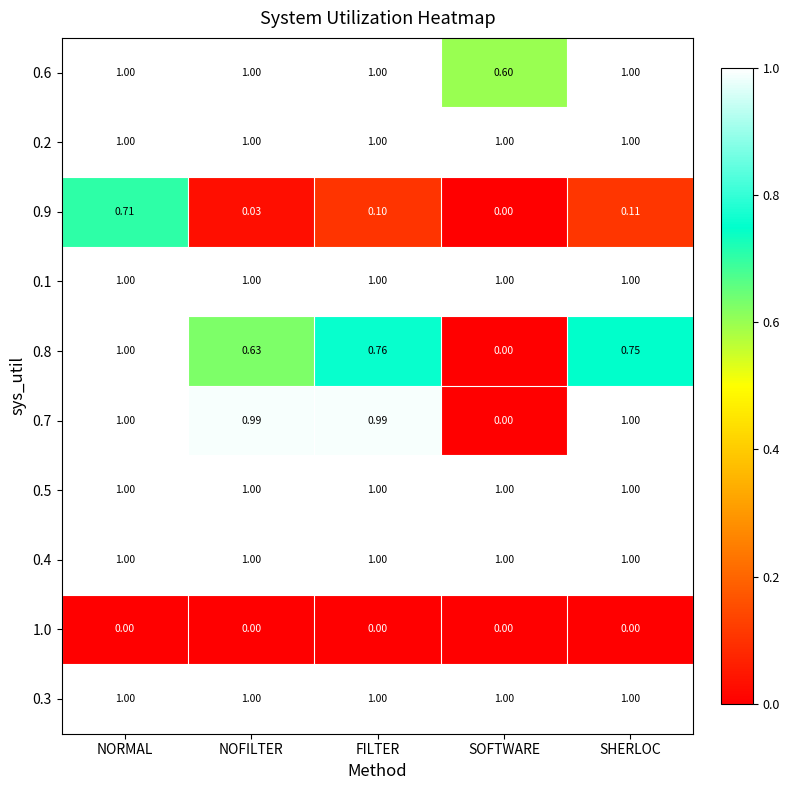

Reading right to left, extract all data points from this chart.

0.6: SHERLOC=1.0	SOFTWARE=0.6	FILTER=1.0	NOFILTER=1.0	NORMAL=1.0
0.2: SHERLOC=1.0	SOFTWARE=1.0	FILTER=1.0	NOFILTER=1.0	NORMAL=1.0
0.9: SHERLOC=0.1	SOFTWARE=0.0	FILTER=0.1	NOFILTER=0.0	NORMAL=0.7
0.1: SHERLOC=1.0	SOFTWARE=1.0	FILTER=1.0	NOFILTER=1.0	NORMAL=1.0
0.8: SHERLOC=0.8	SOFTWARE=0.0	FILTER=0.8	NOFILTER=0.6	NORMAL=1.0
0.7: SHERLOC=1.0	SOFTWARE=0.0	FILTER=1.0	NOFILTER=1.0	NORMAL=1.0
0.5: SHERLOC=1.0	SOFTWARE=1.0	FILTER=1.0	NOFILTER=1.0	NORMAL=1.0
0.4: SHERLOC=1.0	SOFTWARE=1.0	FILTER=1.0	NOFILTER=1.0	NORMAL=1.0
1.0: SHERLOC=0.0	SOFTWARE=0.0	FILTER=0.0	NOFILTER=0.0	NORMAL=0.0
0.3: SHERLOC=1.0	SOFTWARE=1.0	FILTER=1.0	NOFILTER=1.0	NORMAL=1.0